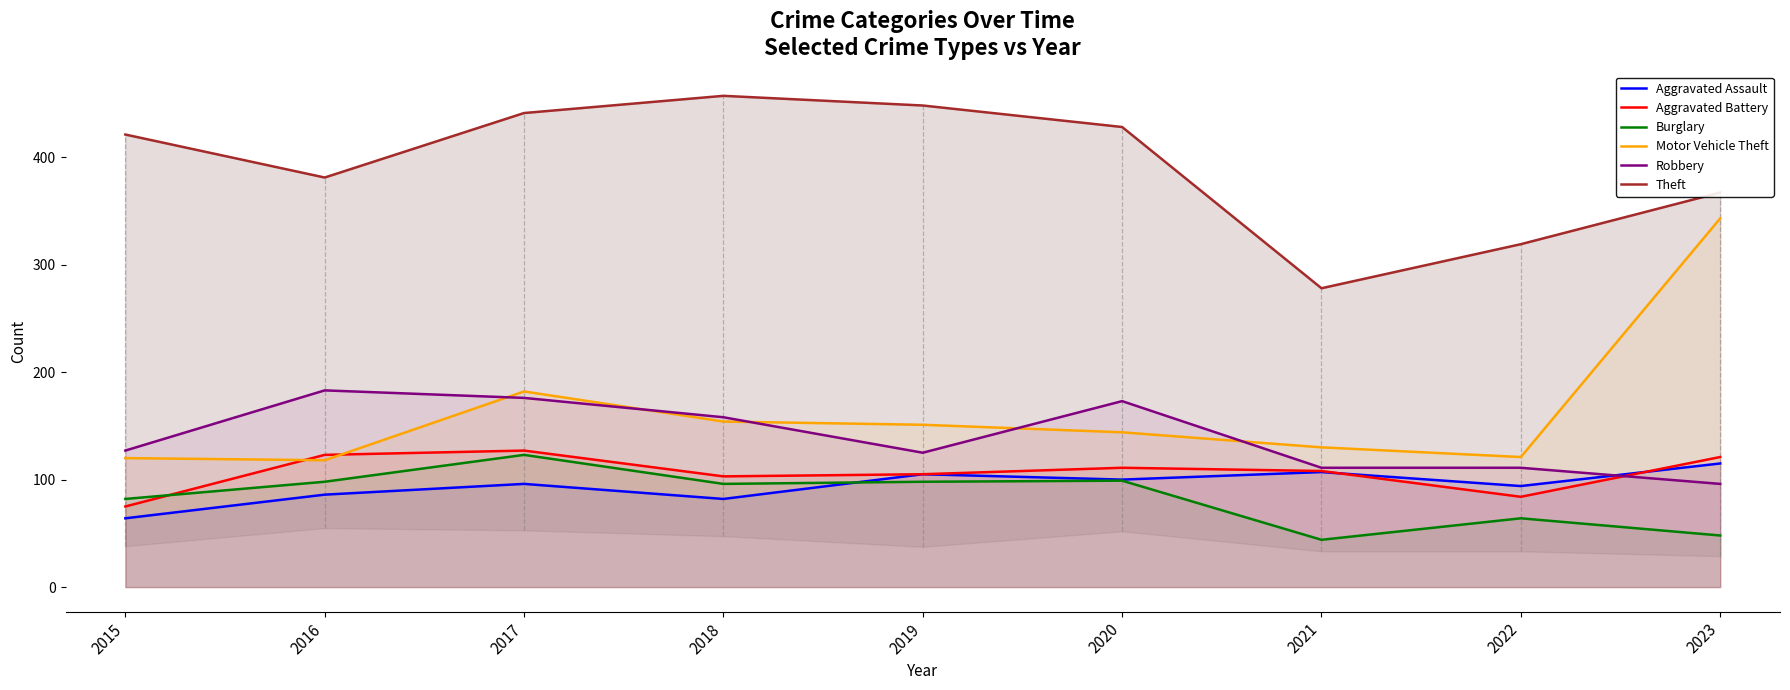

How many interior local valleys does the Theft series have?

2